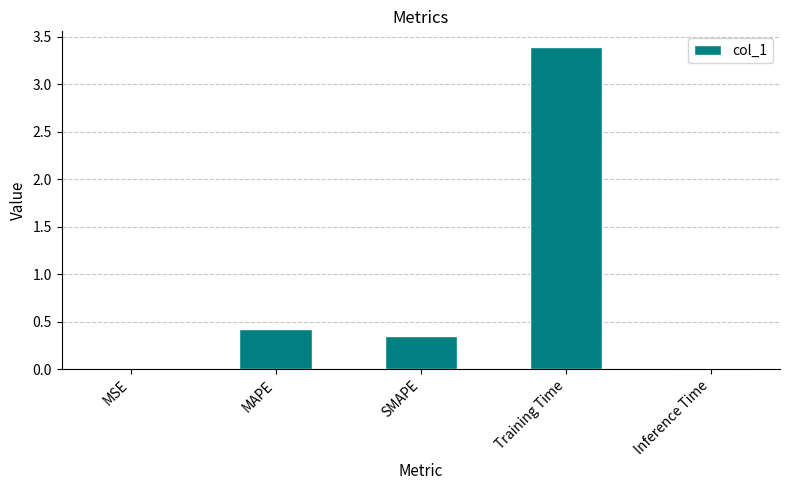

What is the sum of the values at MAPE and Training Time?

3.8